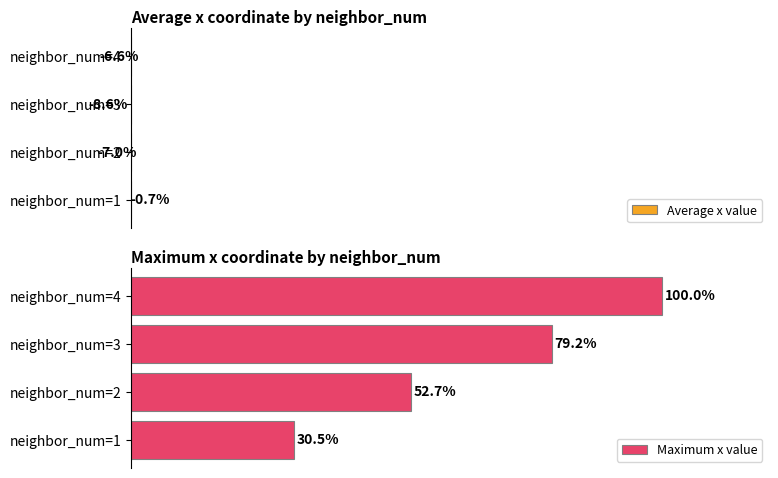

How many groups of bars are there?

4